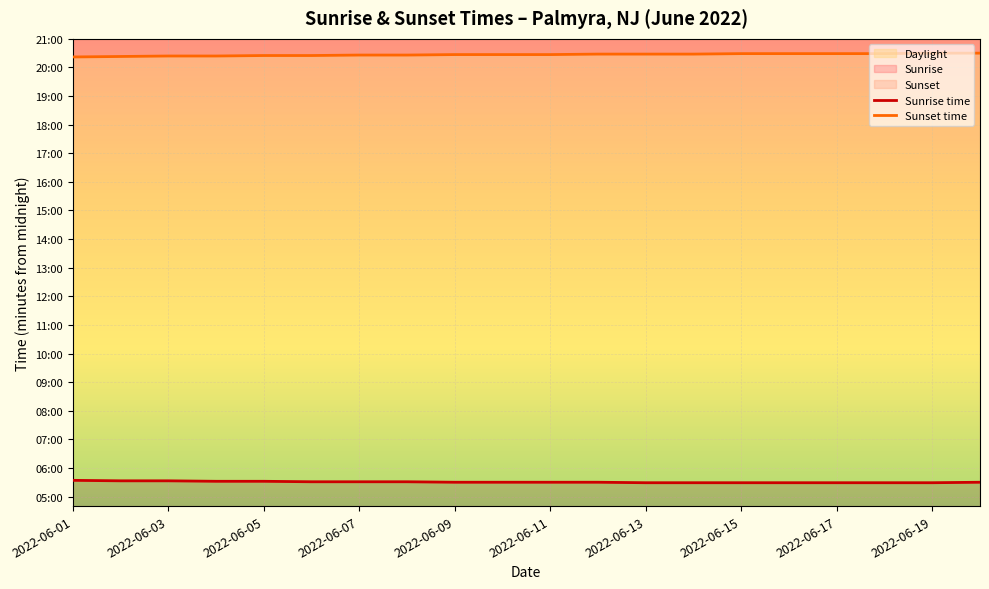

What position from the left is 2022-06-01?

1